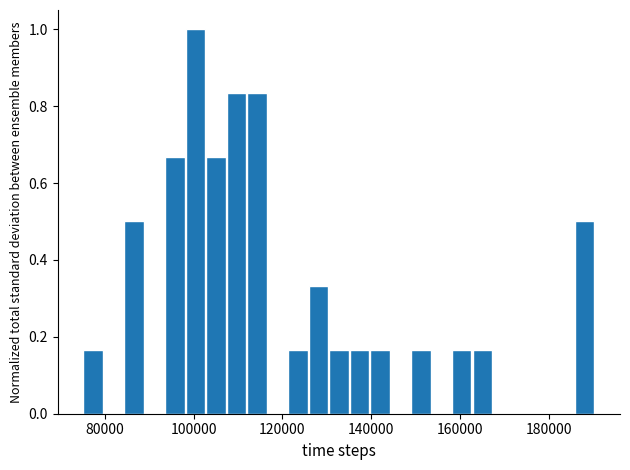

Read against the x-axis, roughly where is the centre of the tallest bar?

100000